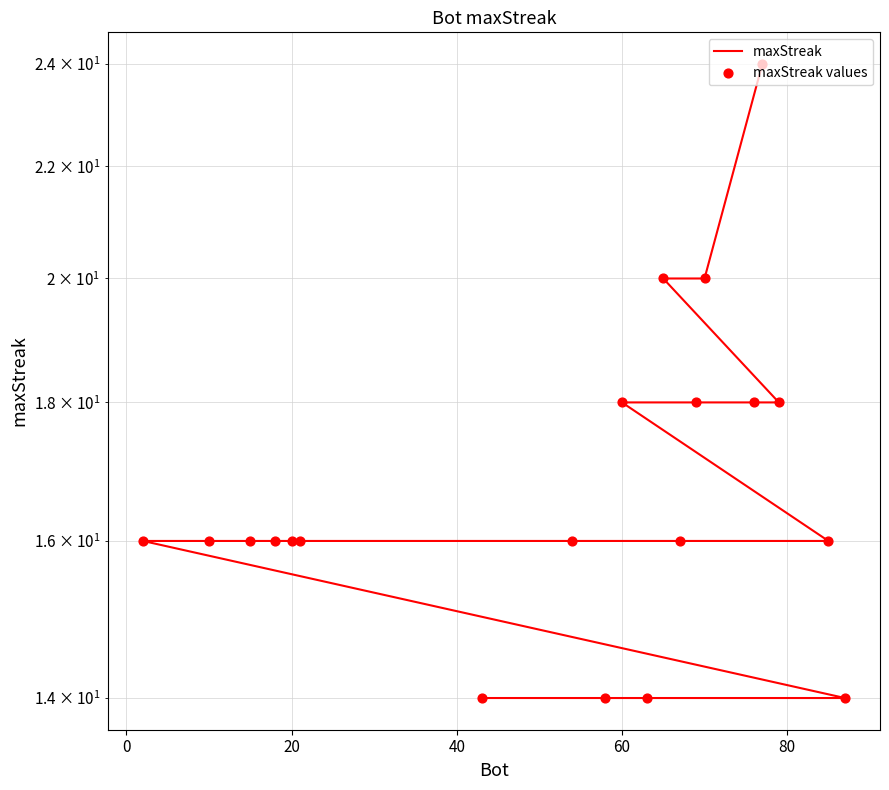

Which series reaches the minimum Y coordinate?

maxStreak